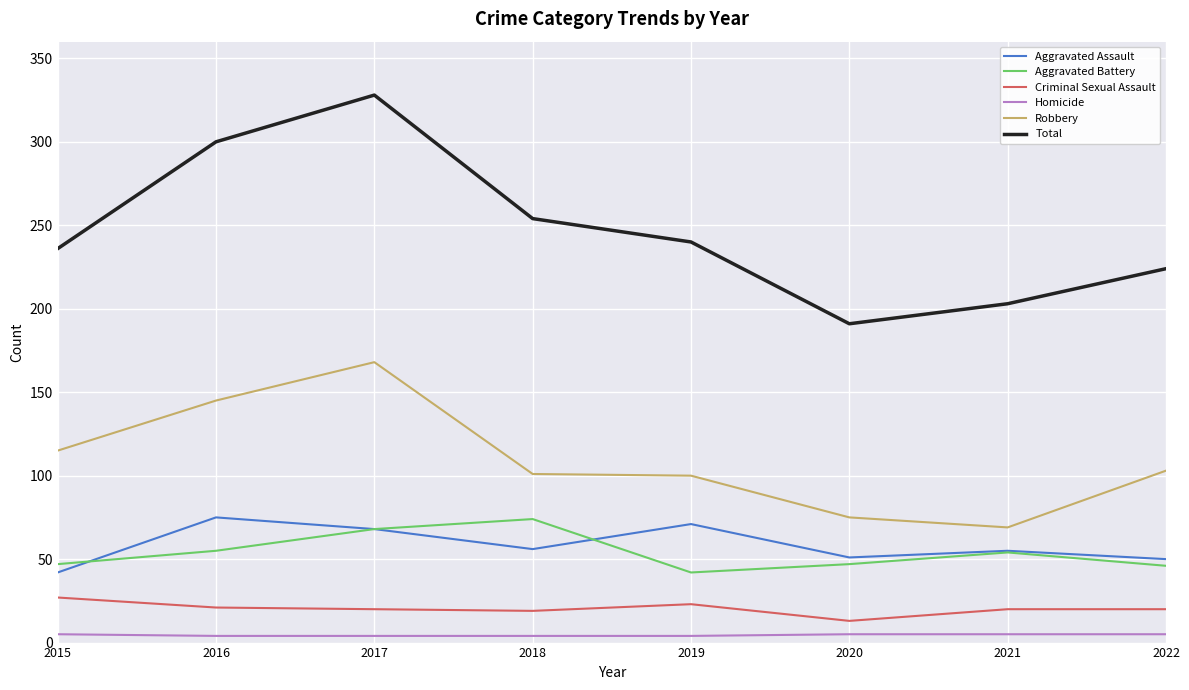

What is the greatest value displayed?

328